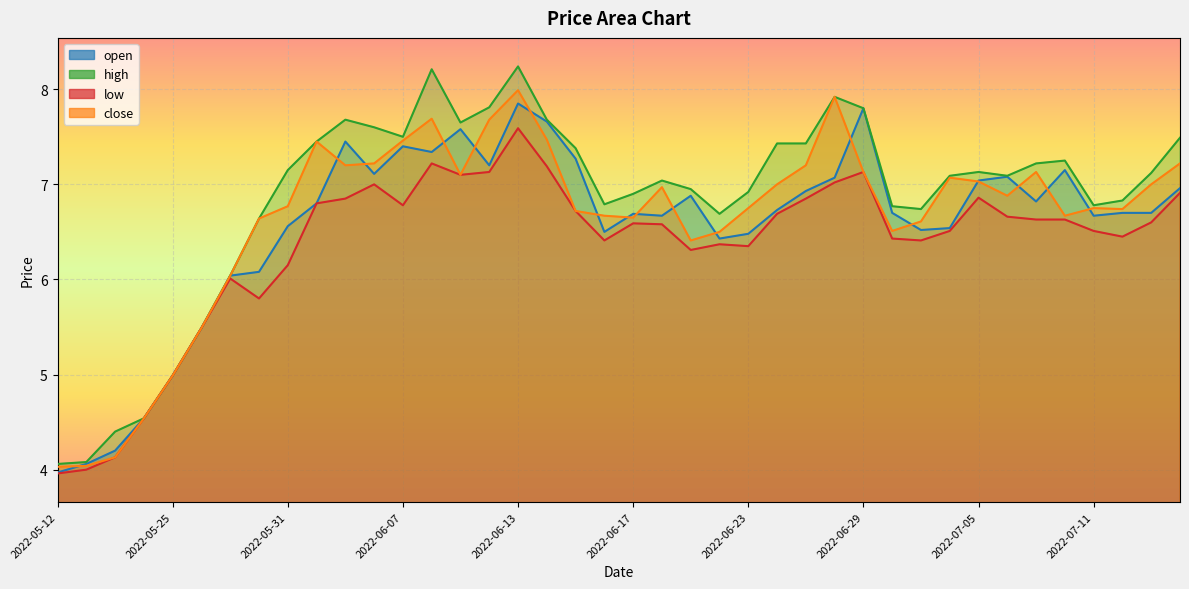

True or false: close has more than 0 points higher than both neighbors.

True